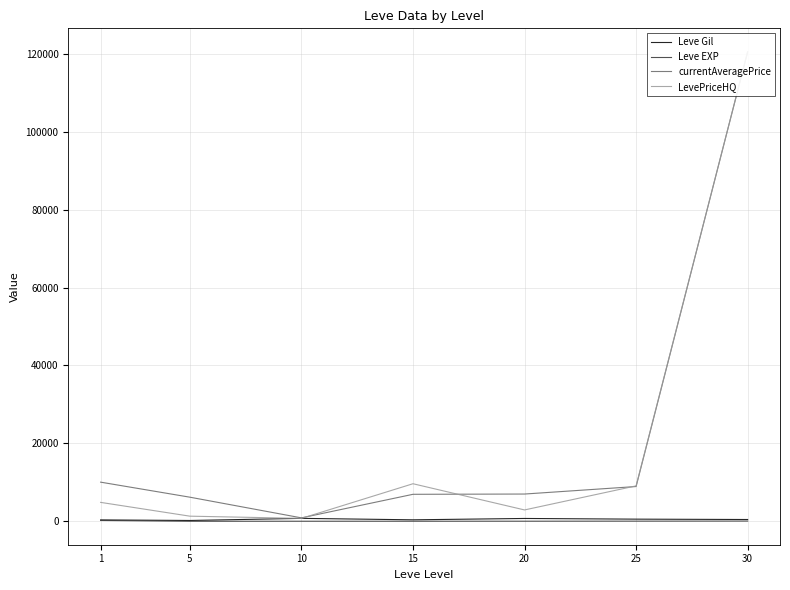

The value of currentAveragePrice at 1 is 10040.7. True or false?

True